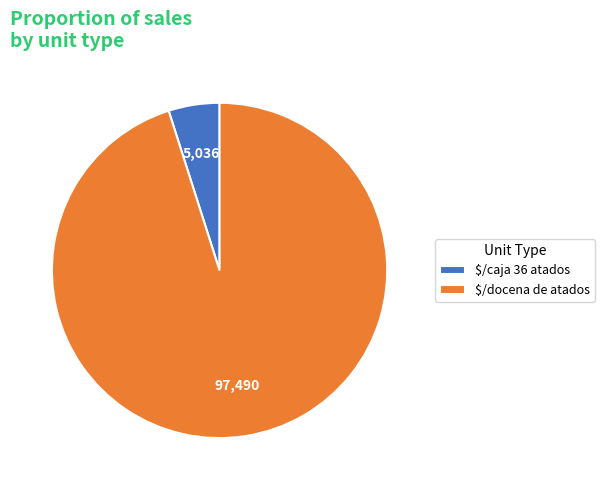

Is there a majority slice in this chart?

Yes